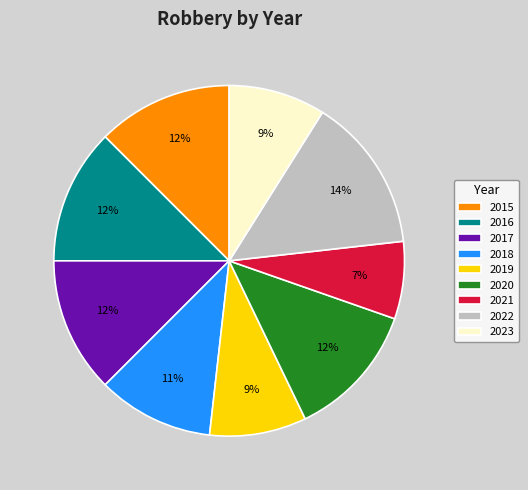

To the nearest percent, what is the difference between the largest and smallest slice percentages?

7%